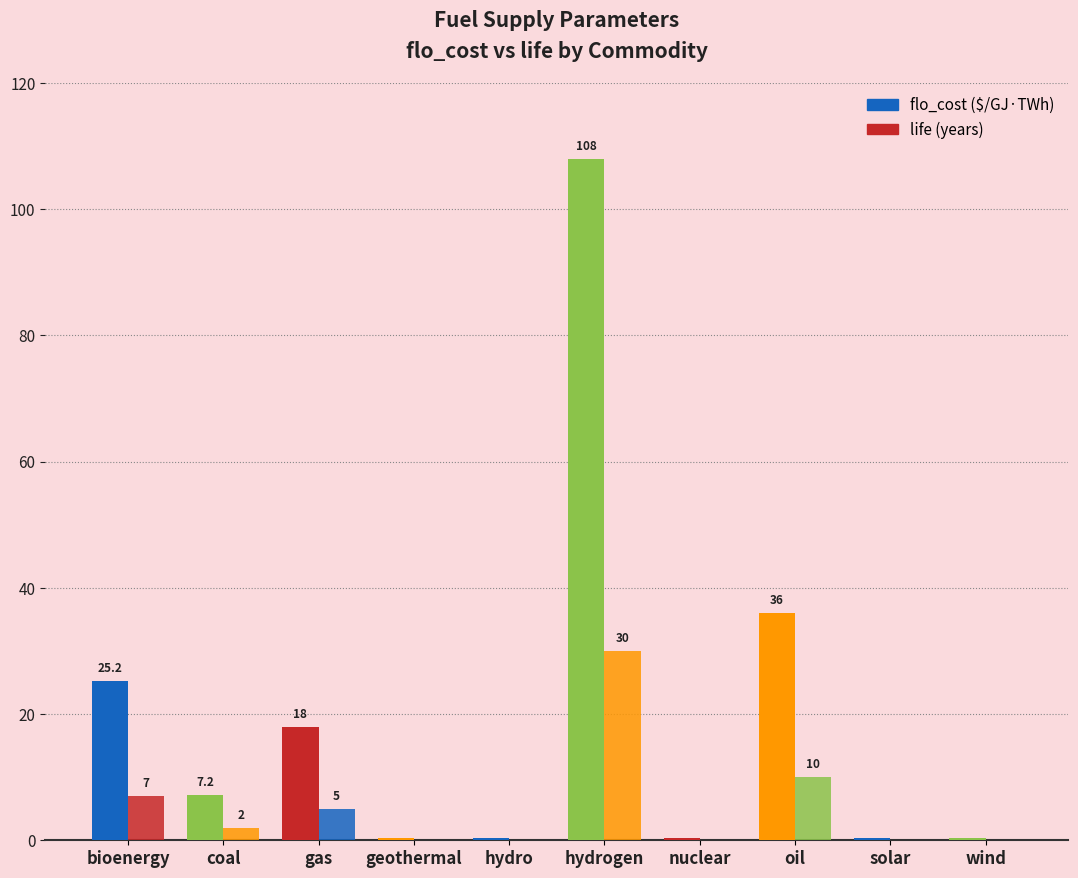

How many groups of bars are there?

10